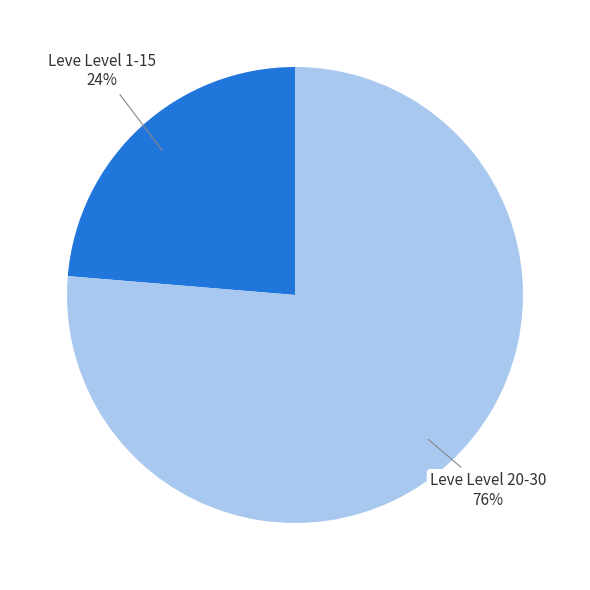

Count the number of slices in the pie.

2